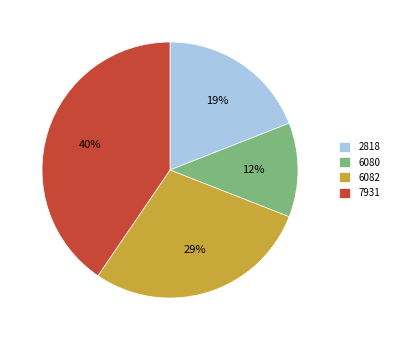

Is the sum of 7931 and 6082 greater than half?

Yes